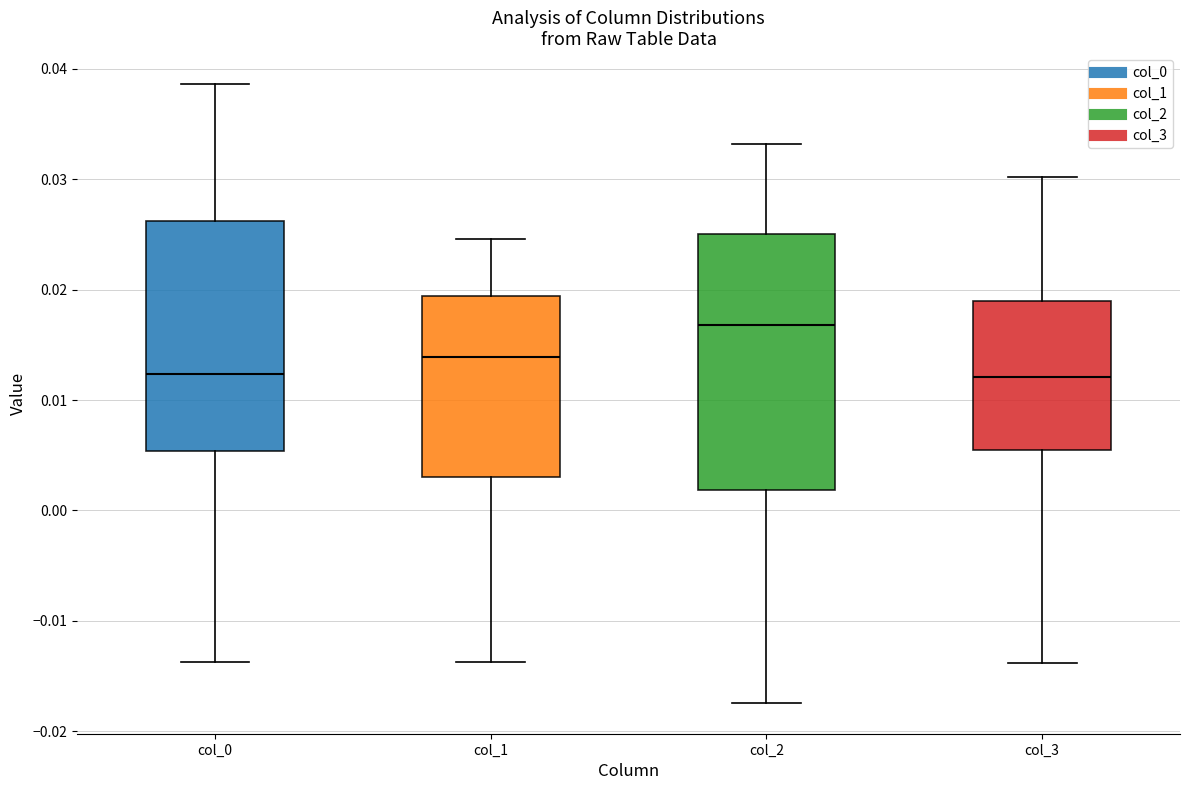

Reading left to right, read every box against the y-axis: the position of its median line, the range the box covers, and the ends of its whiskers. The values are not printed on the chart, so give them approximately, as read against the axis.

col_0: median 0.012, box 0.005 to 0.026, whiskers -0.014 to 0.039
col_1: median 0.014, box 0.003 to 0.019, whiskers -0.014 to 0.025
col_2: median 0.017, box 0.002 to 0.025, whiskers -0.017 to 0.033
col_3: median 0.012, box 0.005 to 0.019, whiskers -0.014 to 0.030